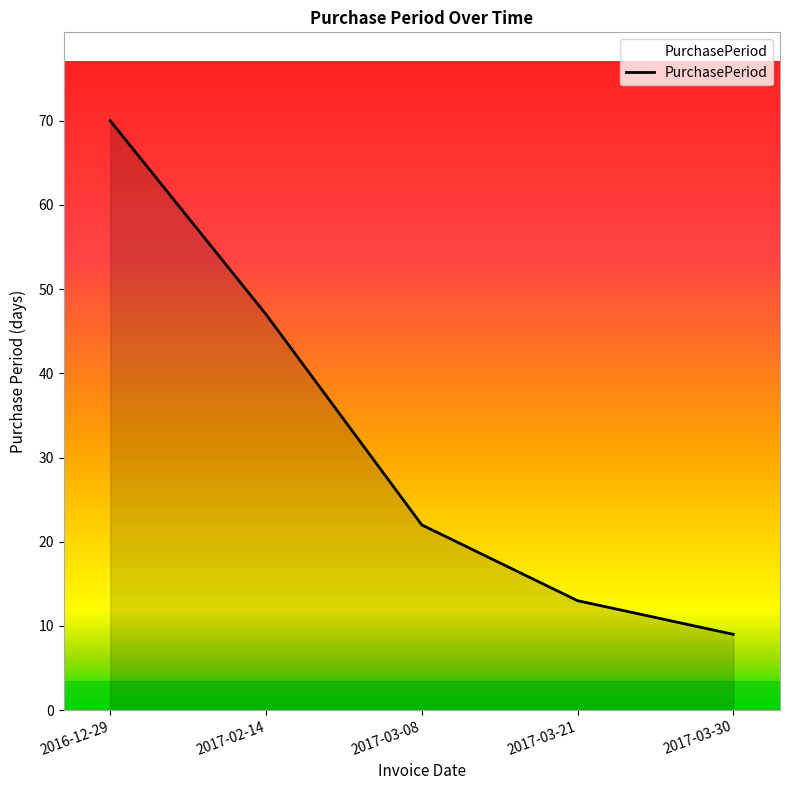

The value at 2017-02-14 is 61. True or false?

False